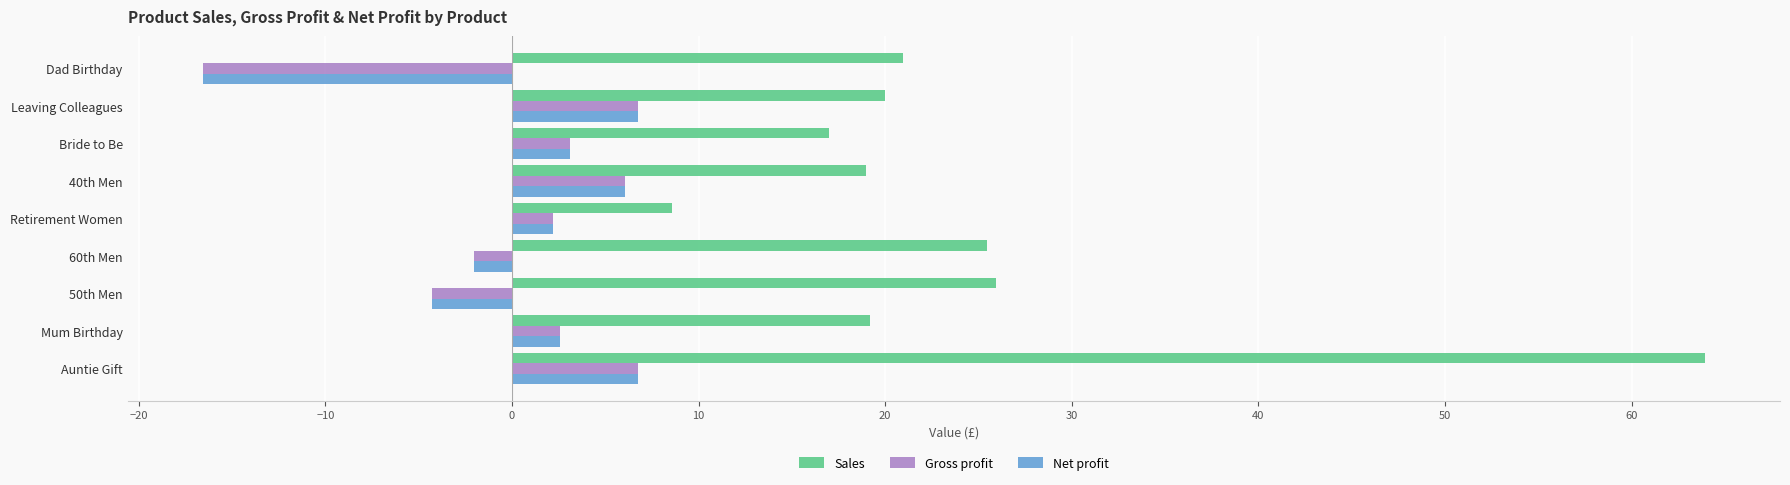

What is the sum of all Net profit values?

4.6